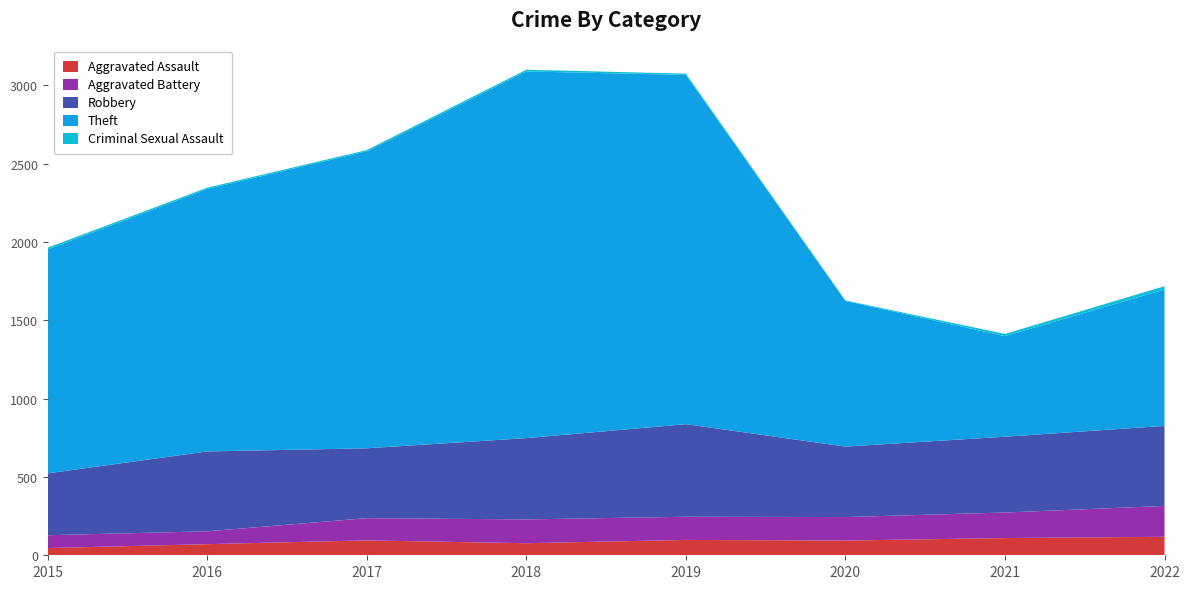

Reading left to right, list all the values displayed in this chart.

Aggravated Assault: 46	71	95	77	98	94	110	118
Aggravated Battery: 82	82	142	152	148	150	163	197
Robbery: 395	510	446	519	591	450	484	511
Theft: 1429	1676	1896	2341	2230	930	642	871
Criminal Sexual Assault: 12	8	8	11	8	3	14	21